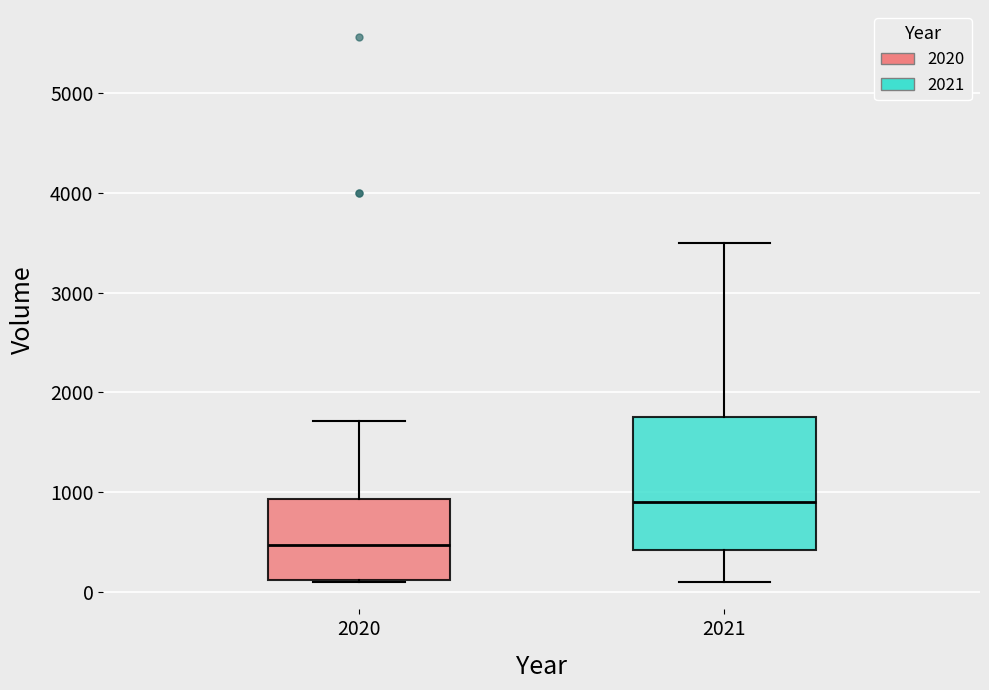

Comparing the boxes themselves (not the whiskers), which one is the tallest?

2021